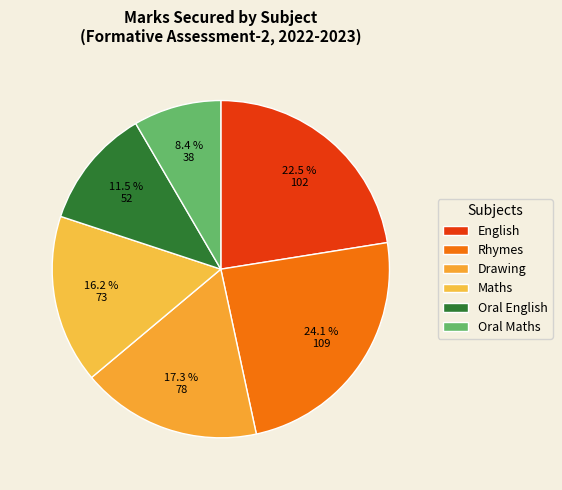

What is the smallest slice in the pie chart?

Oral Maths